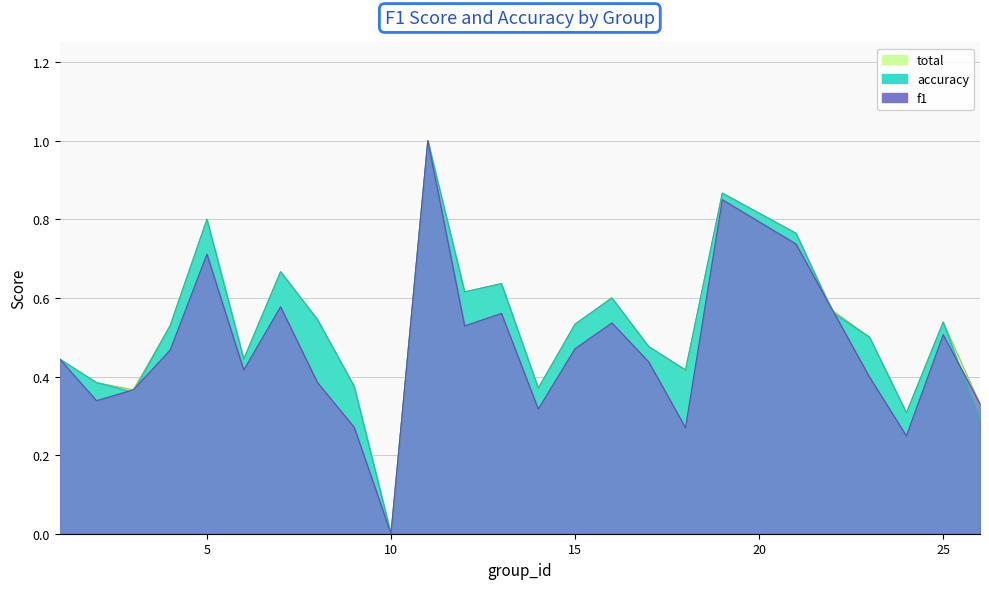

True or false: f1 and accuracy cross at least once.

True